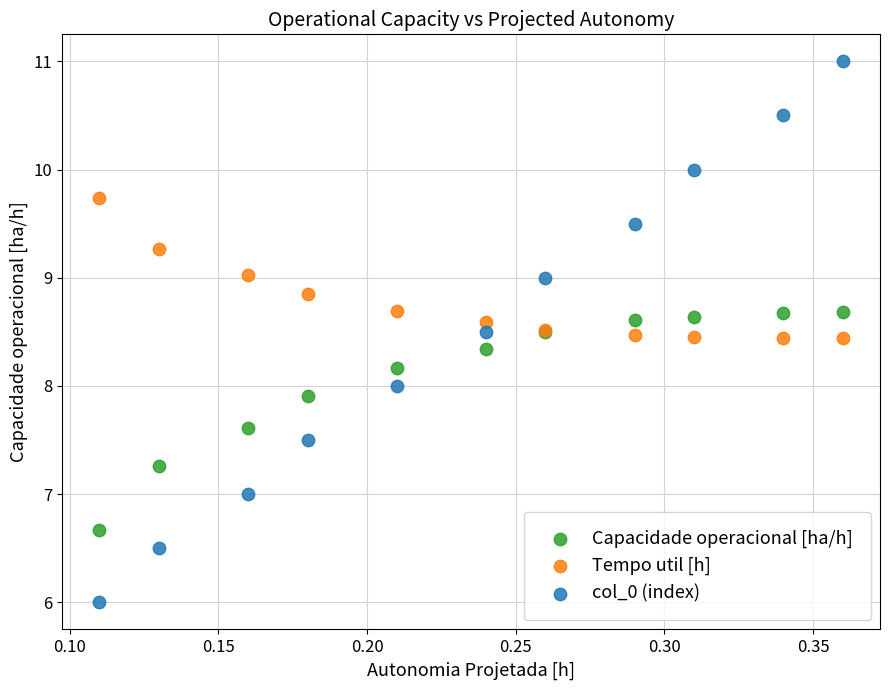

Which series reaches the minimum Y coordinate?

col_0 (index)